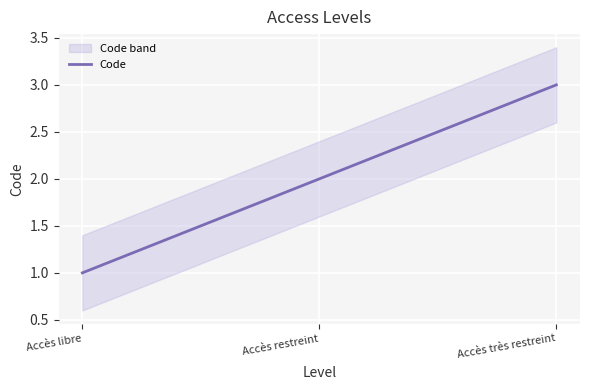

What is the difference between the maximum and minimum values?

2